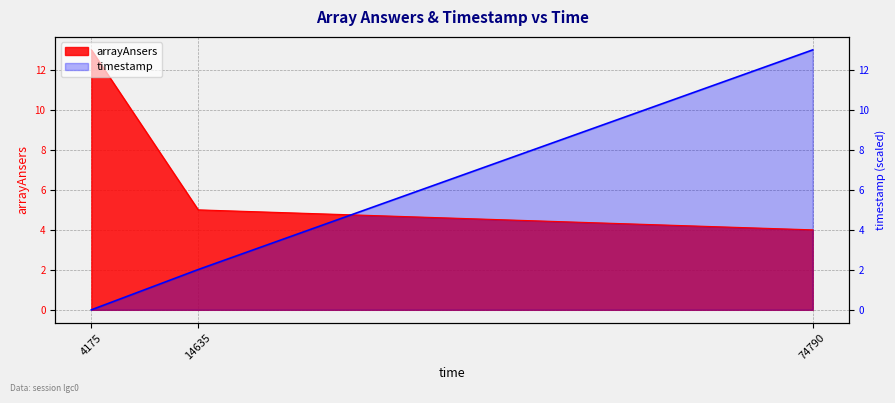

Is it true that the value at 74790 is 20.3?

False